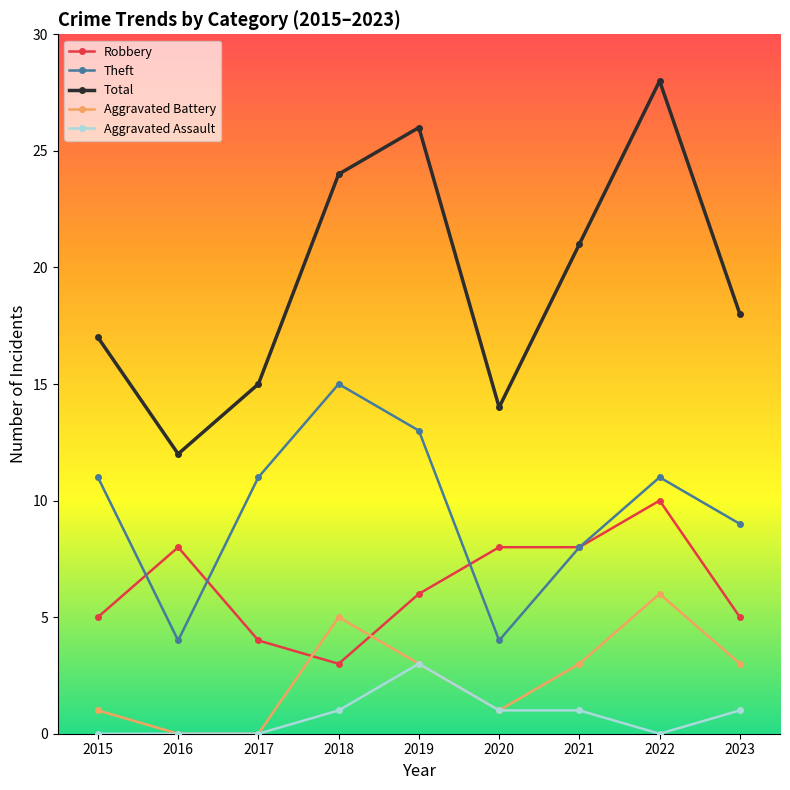

How many interior local valleys does the Theft series have?

2